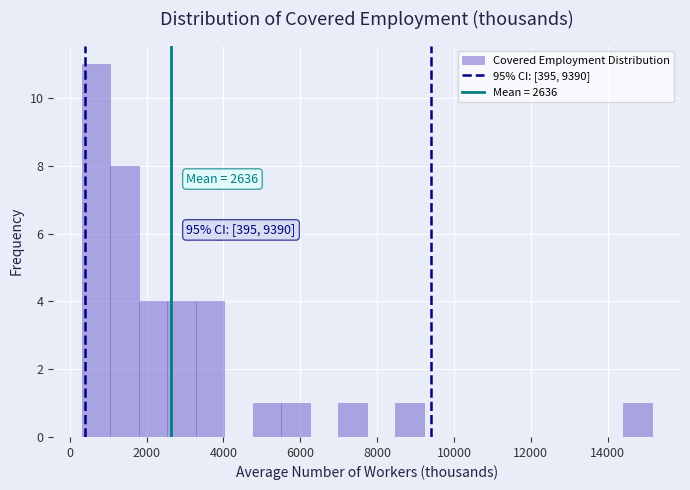

Around what value on the x-axis is the tallest bar? Give the approximate position of its centre, as read against the axis.

600